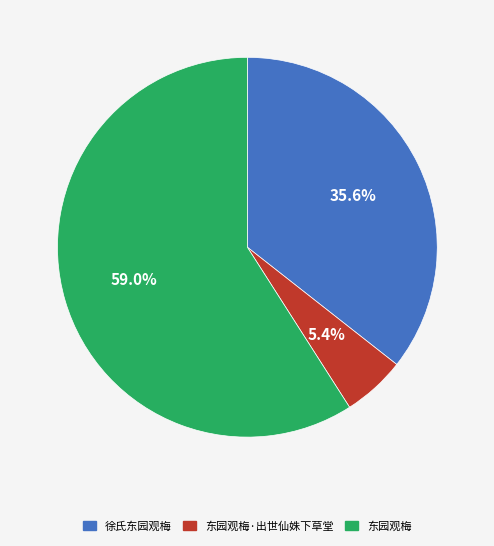

Which has a higher value, 东园观梅·出世仙姝下草堂 or 徐氏东园观梅?

徐氏东园观梅